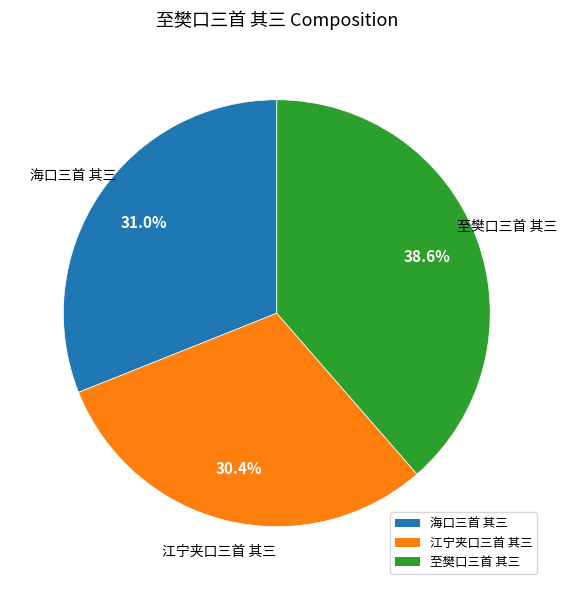

To the nearest percent, what is the difference between the 江宁夹口三首 其三 and 海口三首 其三 slice percentages?

1%